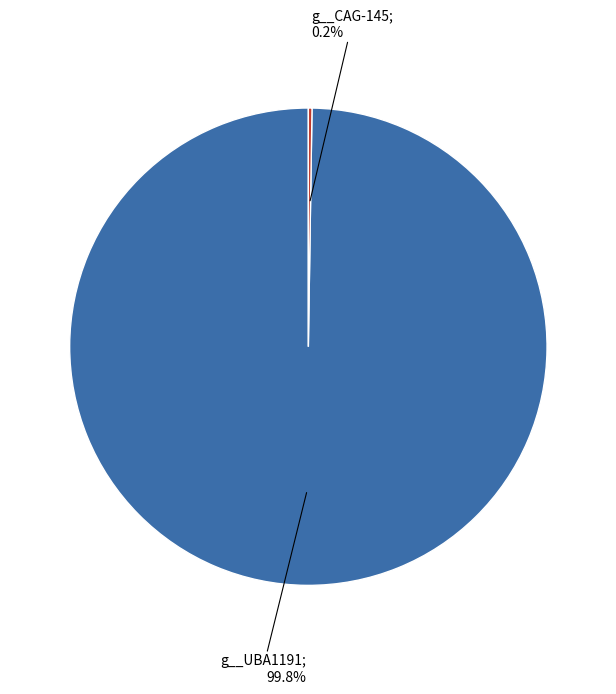

Is there any slice that represents more than half of the pie?

Yes